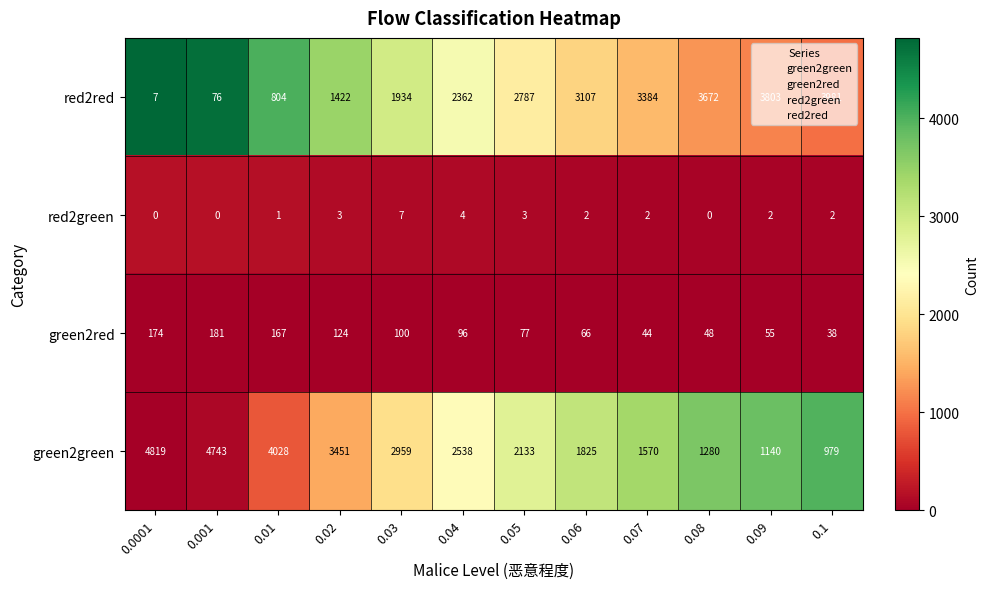

What is the spread (max minus min) of values at 0.09?

3801